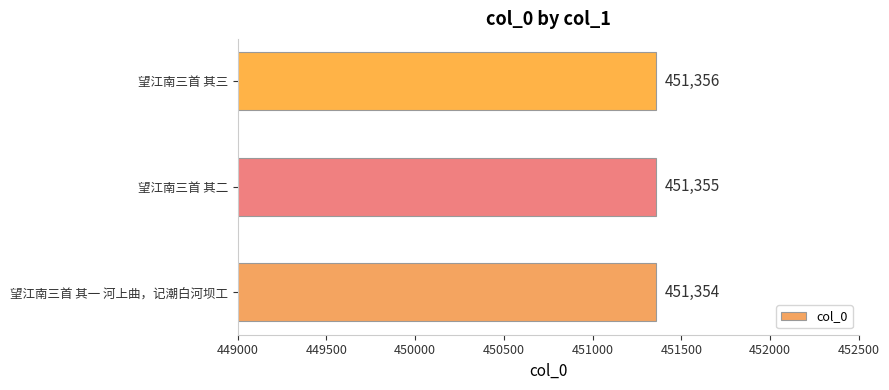

What is the smallest value displayed?

451354